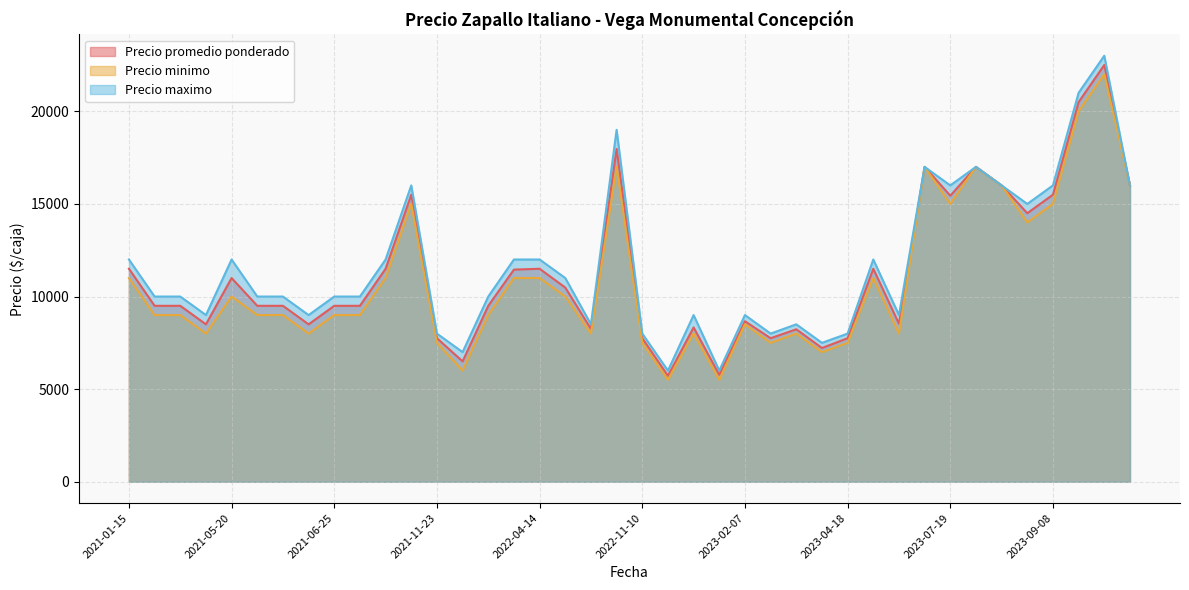

At how many categories does at least one series exceed 12977?

11